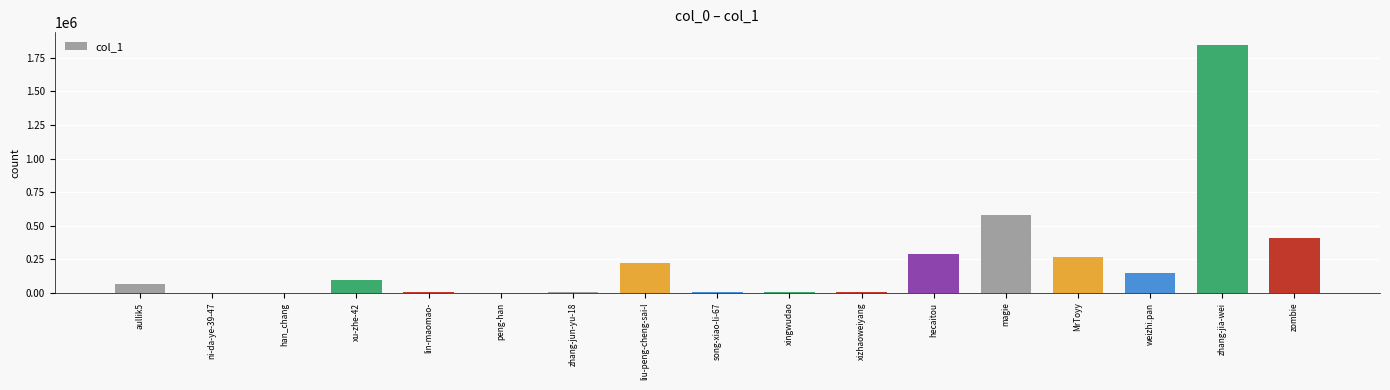

Is it true that the value at hecaitou is 458625?

False